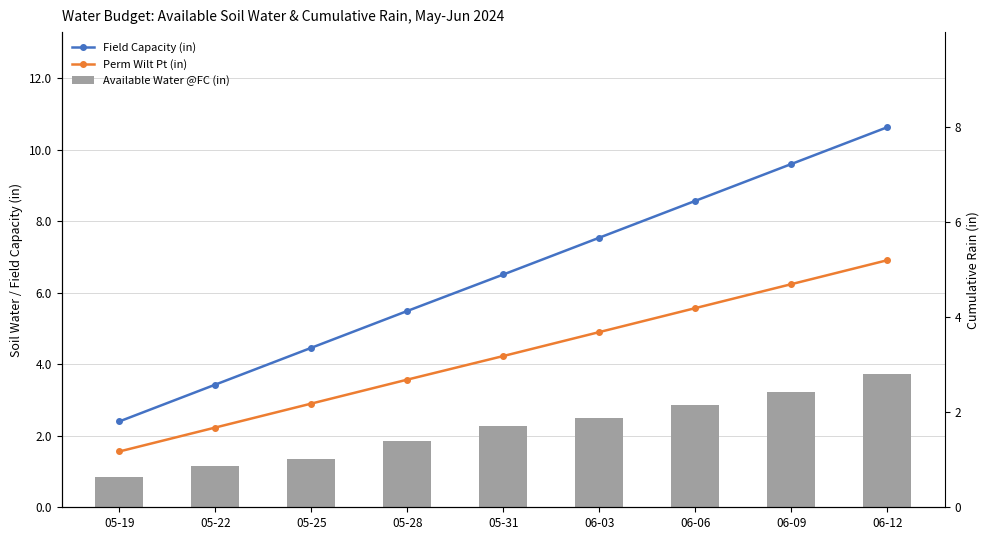

How many values in the Field Capacity (in) series exceed 6?

5